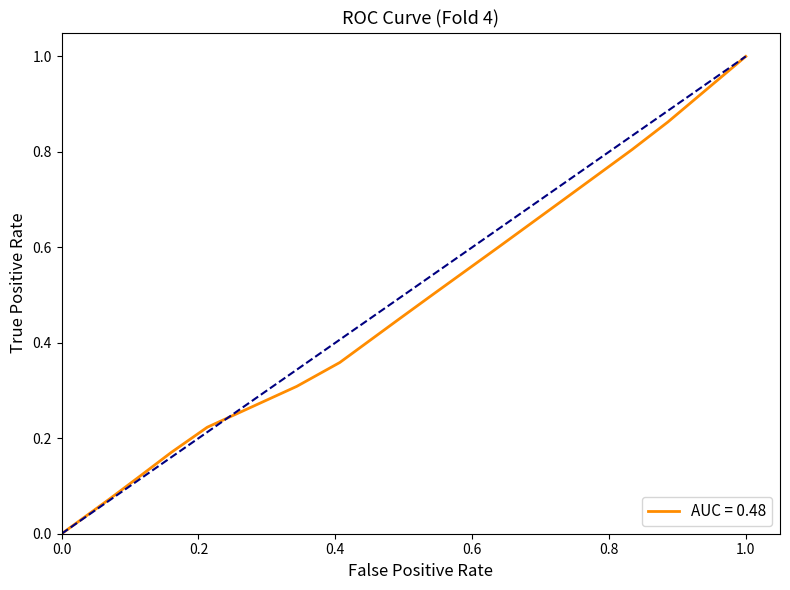

What is the greatest value displayed?

1.0